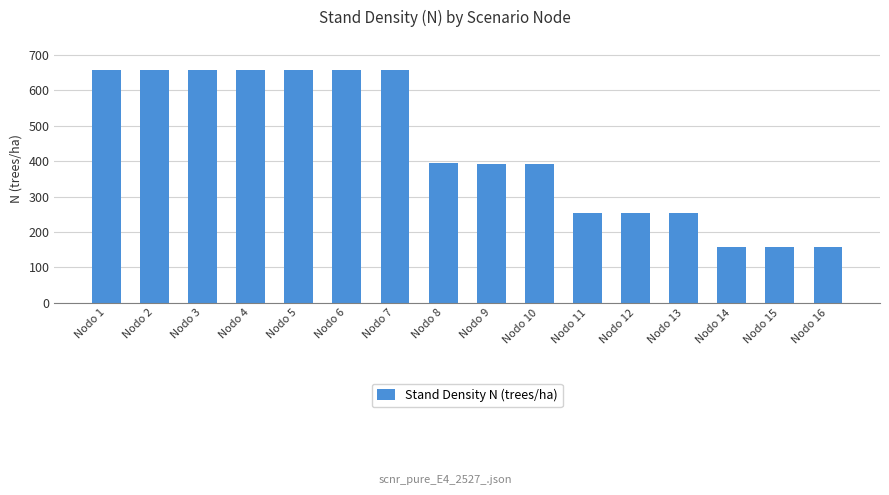

What is the value of the 9th bar from the left?

393.3